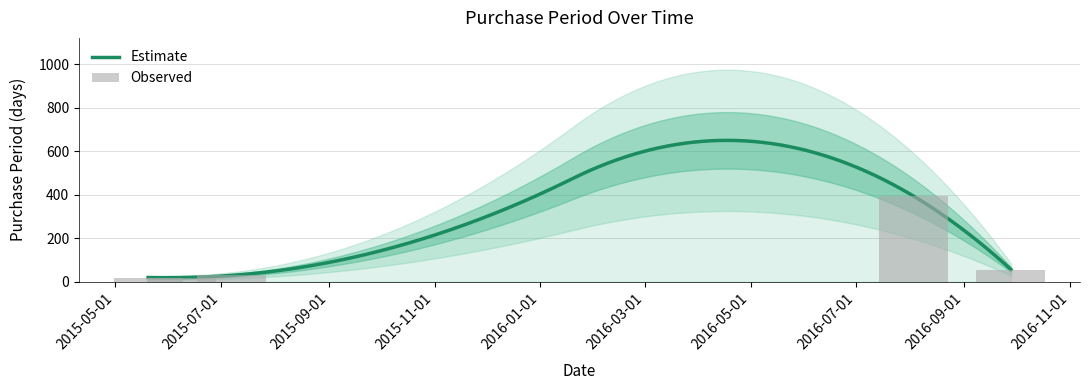

What is the average value?

103